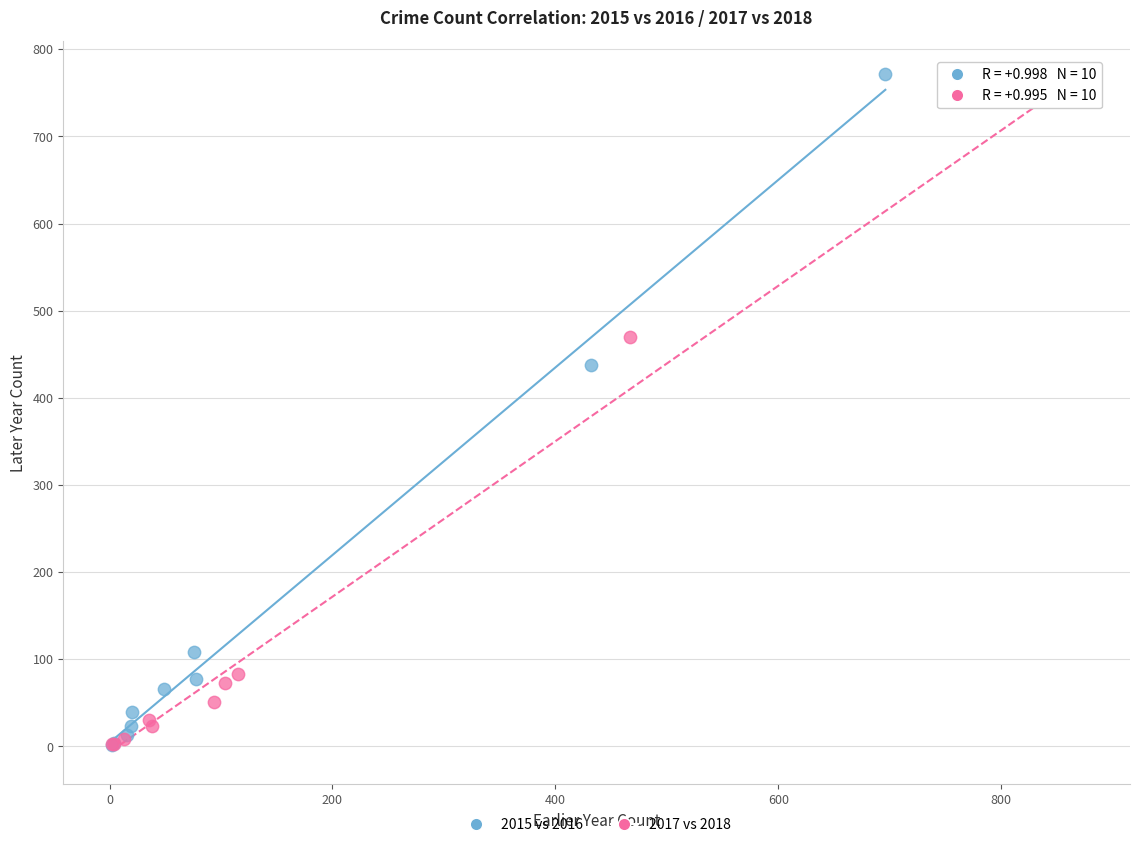

Which series has the largest Y range (max minus min)?

2015 vs 2016